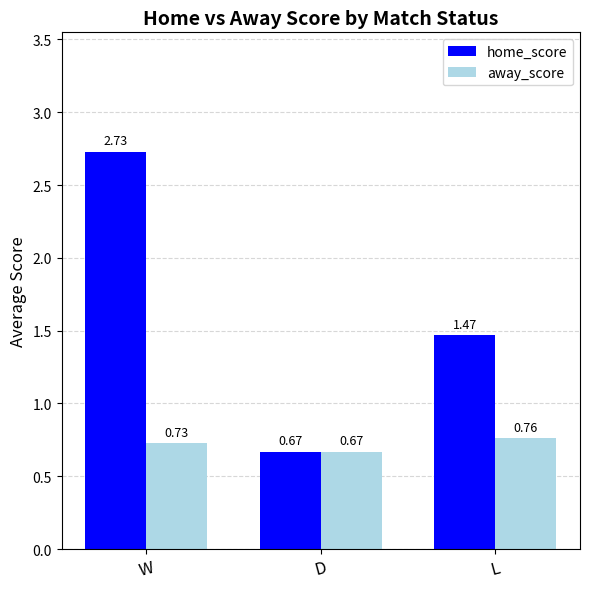

What is the label of the 1st bar from the left?

W